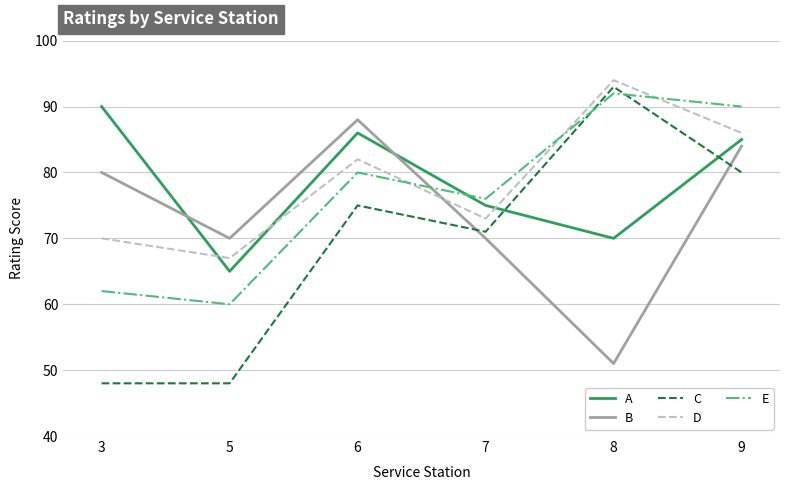

Which series has the widest spread of values?

C